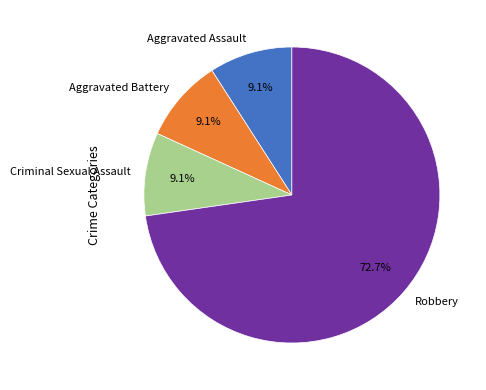

Which slice is the largest?

Robbery